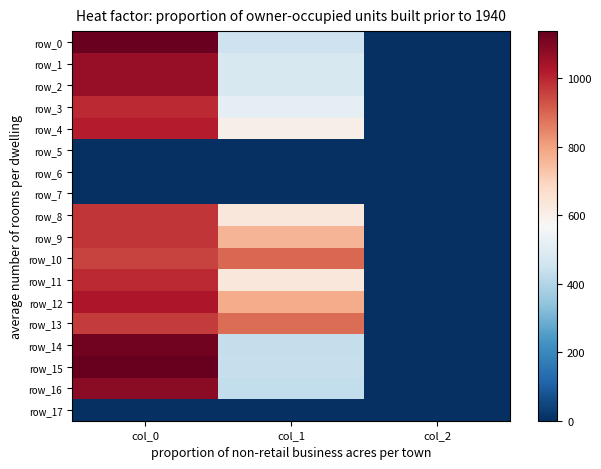

What is the total value across all series at col_2?

28.0